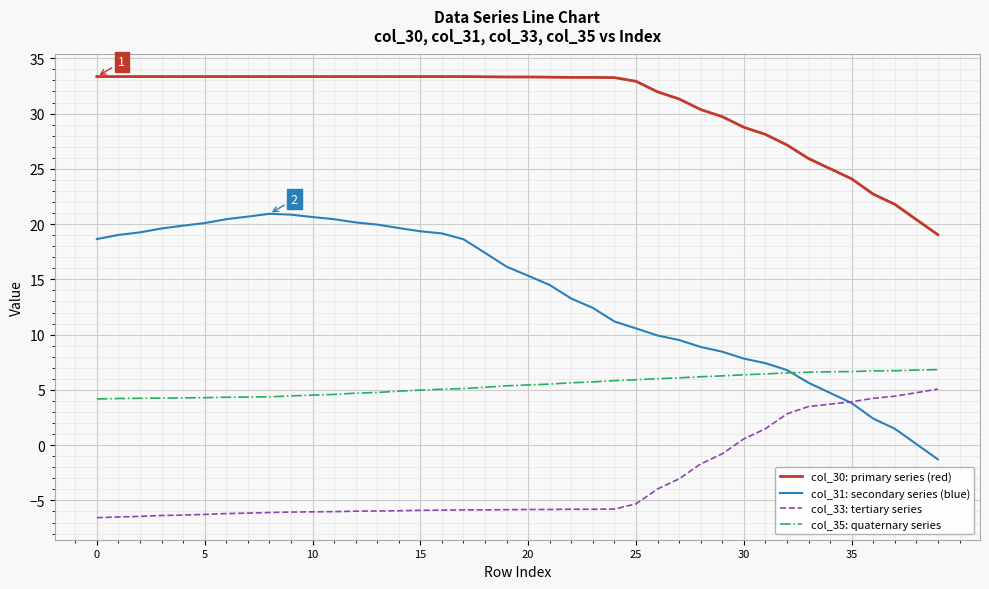

Which series has the largest total across all categories?

col_30: primary series (red)